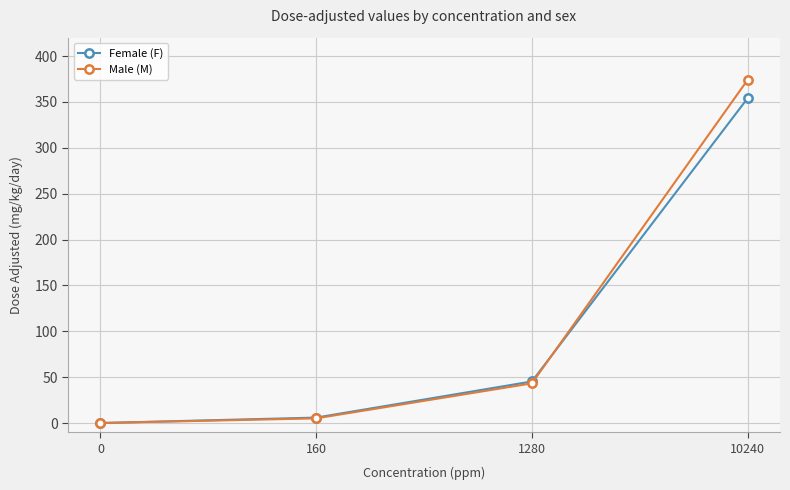

How many distinct data groups are displayed?

2